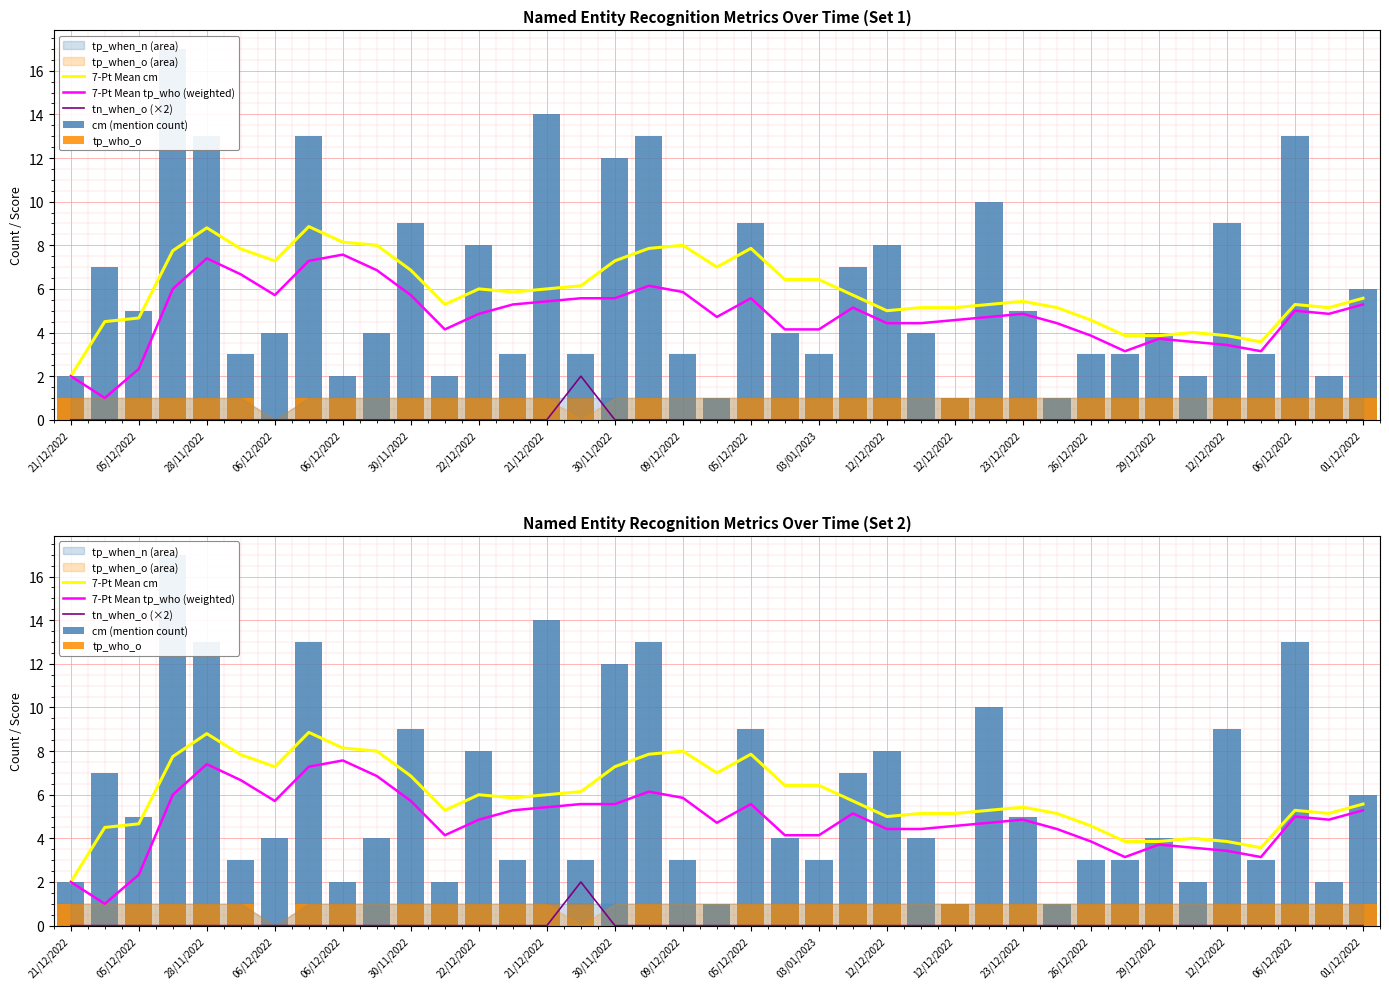

Read the cm (mention count) value at 30/11/2022.

3.0